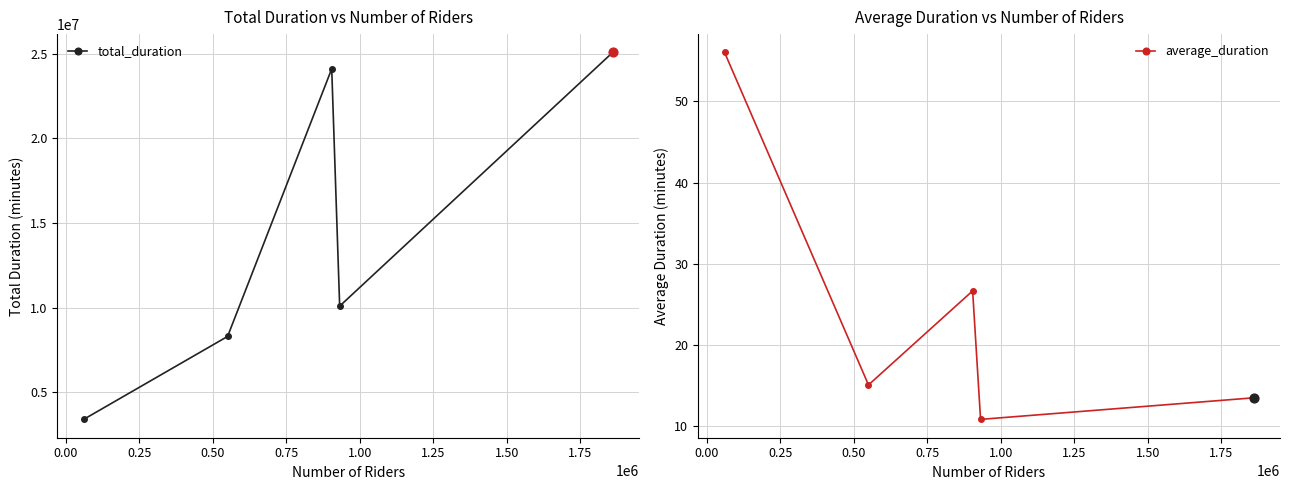

Which series reaches the minimum Y coordinate?

average_duration